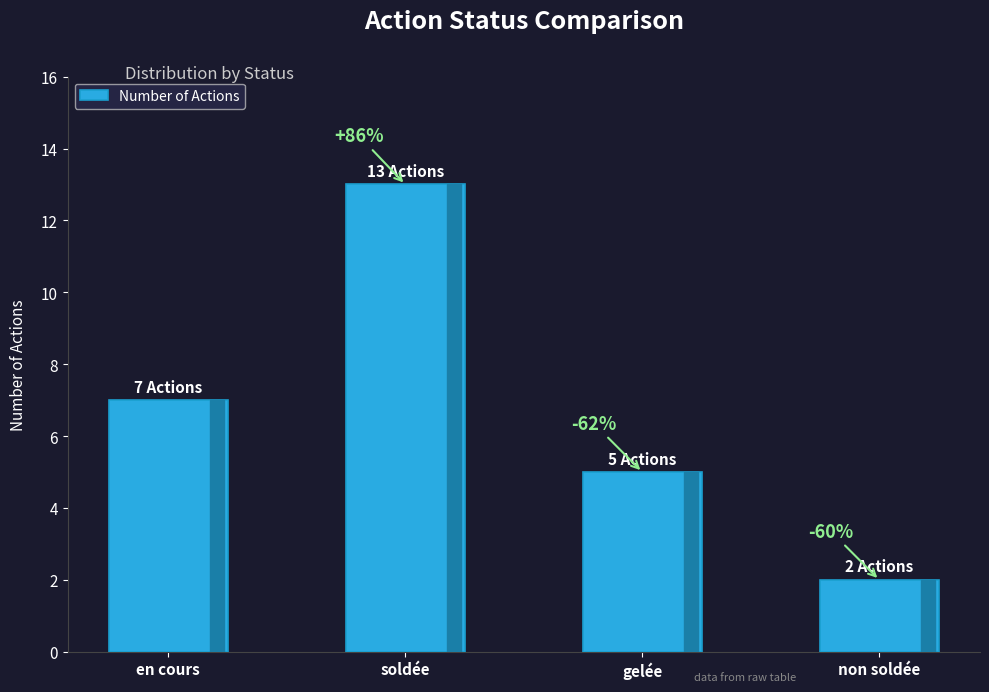

Are the bars horizontal?

No